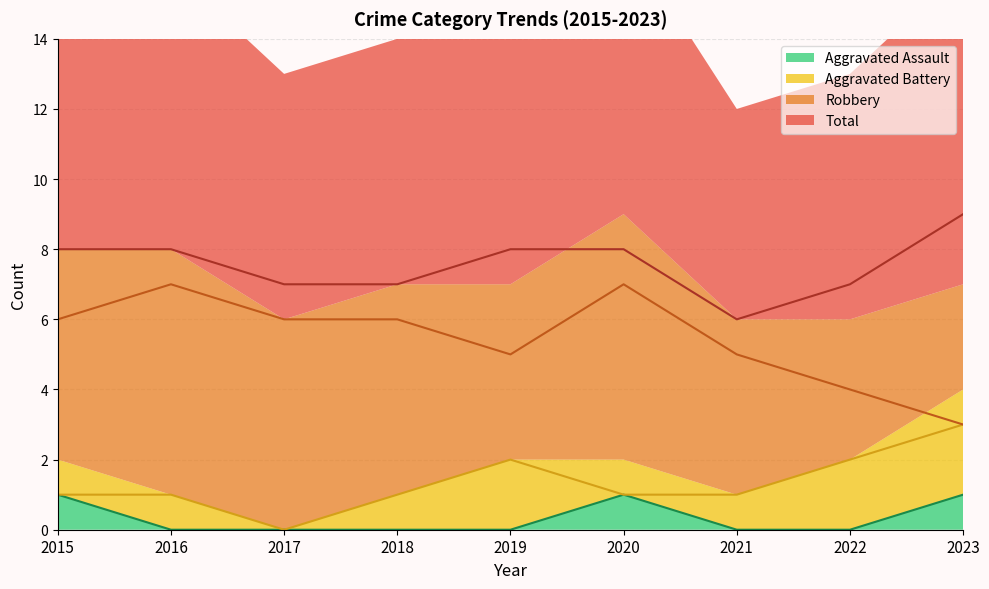

What is the sum of the Total values at 2018 and 2019?

15